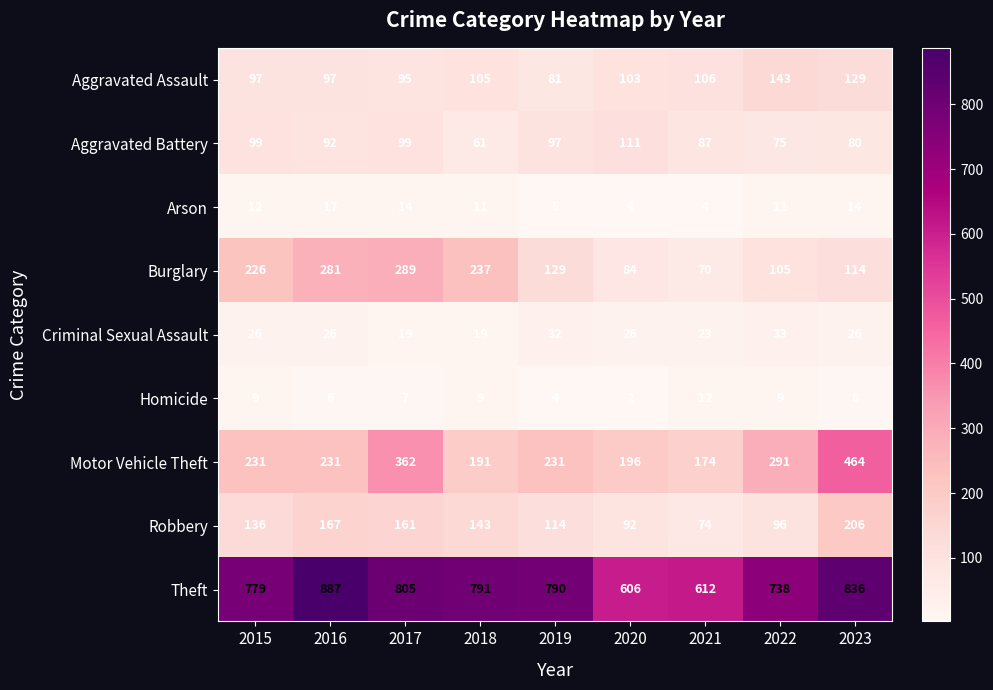

Which series has the largest range (max minus min)?

Motor Vehicle Theft